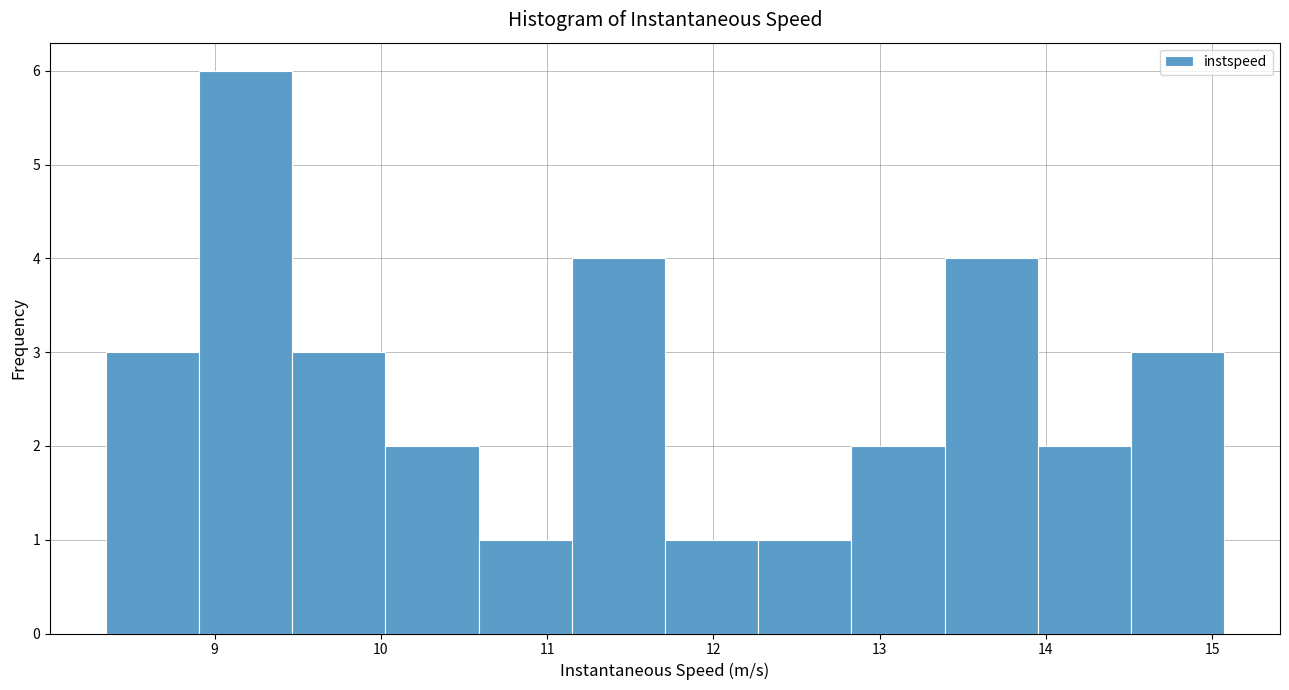

What is the height of the bar covering 12.8 to 13.4 on the x-axis? Neither the bar edges nor the heights are printed on the chart, so give them approximately, as read against the axes.

2